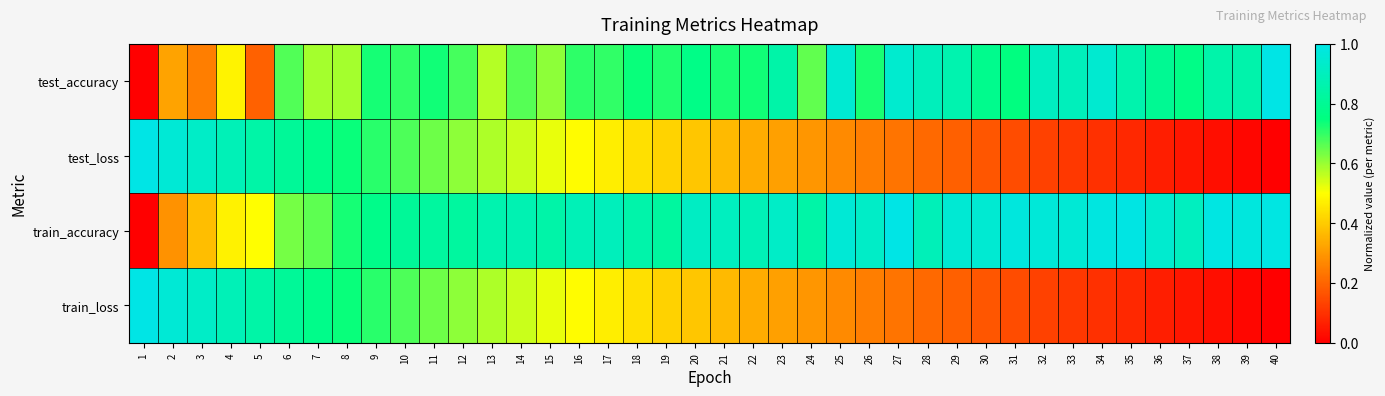

Which series has the largest range (max minus min)?

test_accuracy